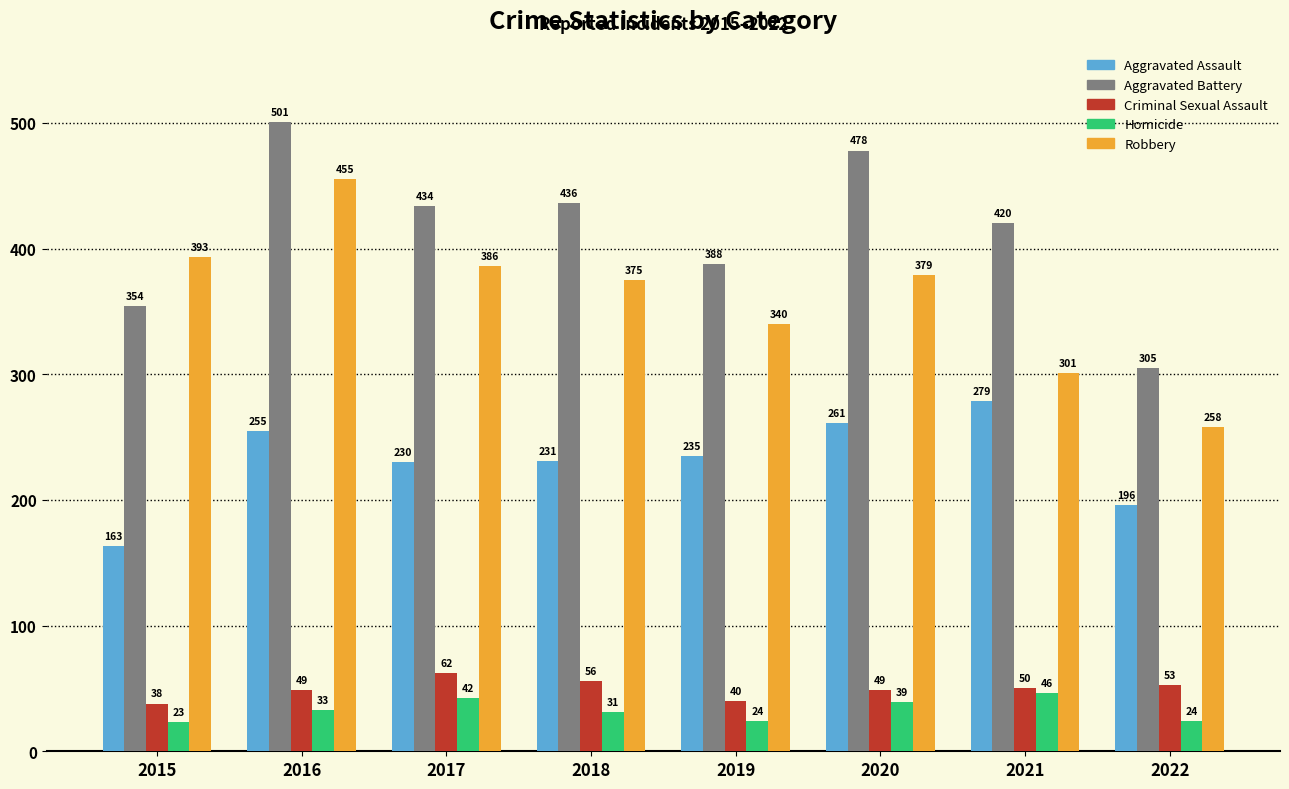

What is the spread (max minus min) of values at 2021?

374